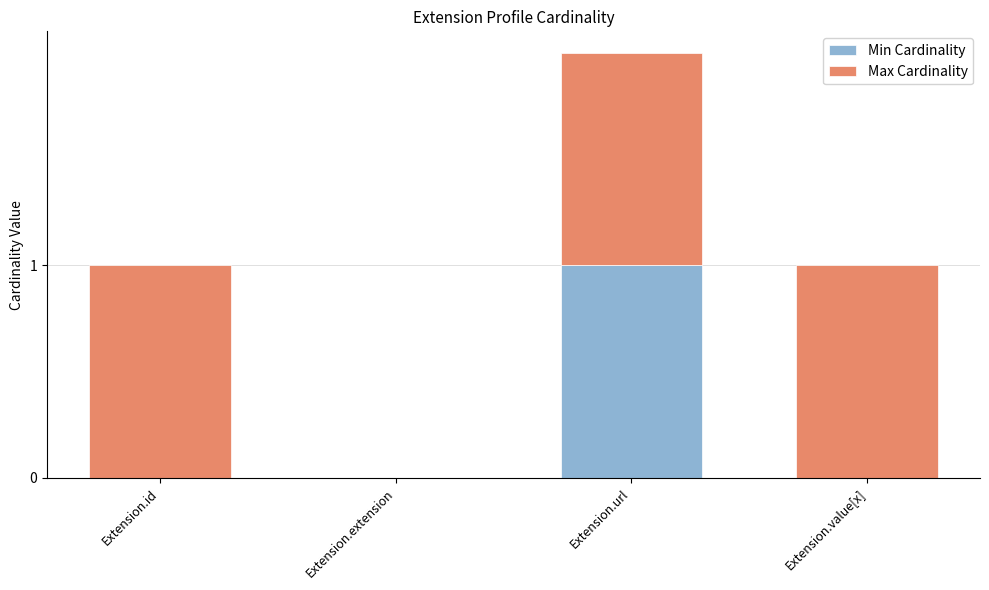

At which category is the sum across all series the highest?

Extension.url